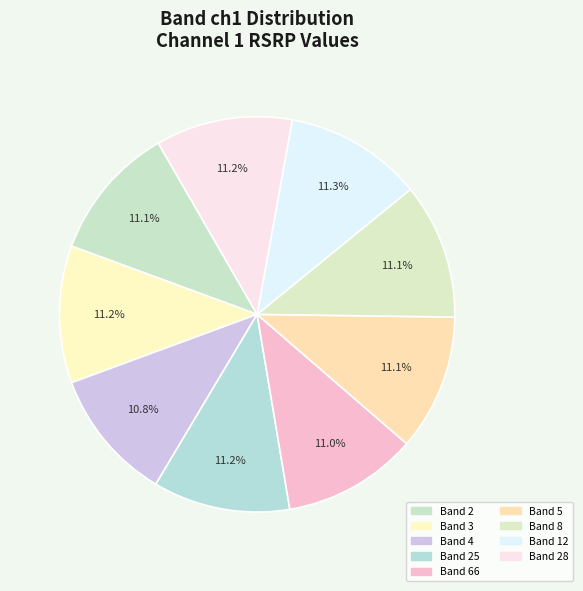

Count the number of slices in the pie.

9